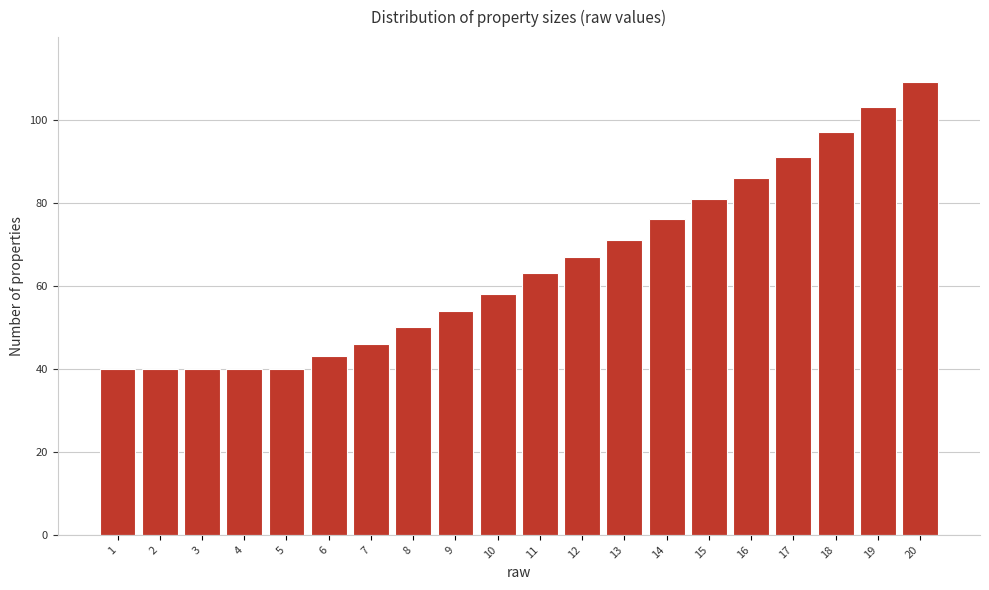

Reading left to right, transcribe all the data shown in this chart.

40	40	40	40	40	43	46	50	54	58	63	67	71	76	81	86	91	97	103	109